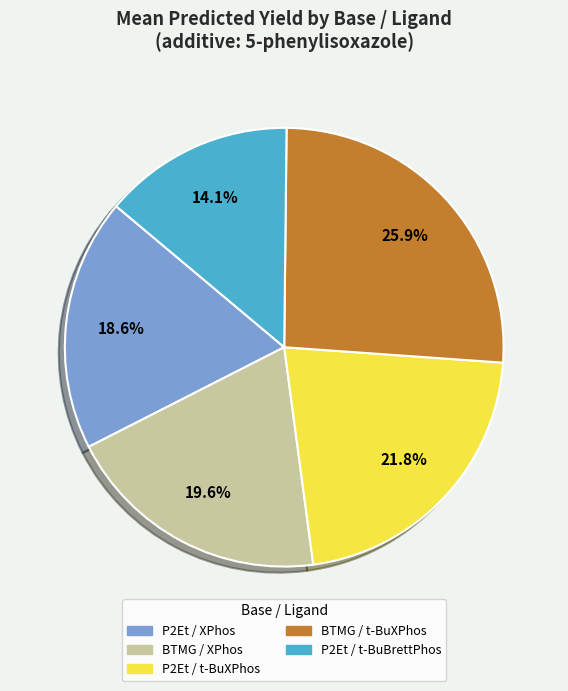

Is there any slice that represents more than half of the pie?

No